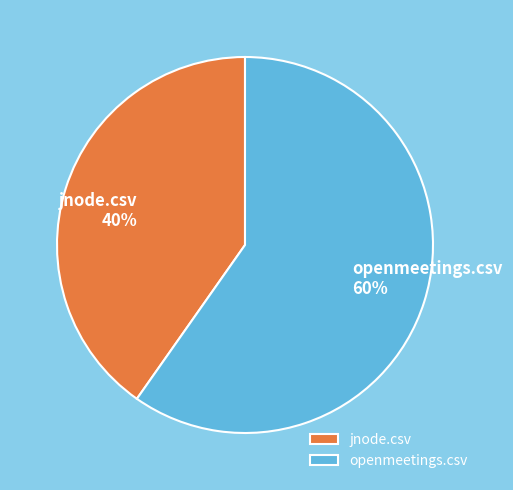

To the nearest percent, what is the average slice percentage?

50%